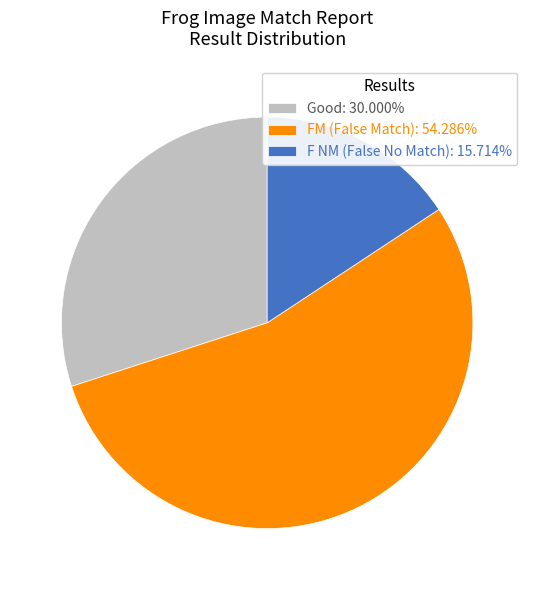

Is there any slice that represents more than half of the pie?

Yes